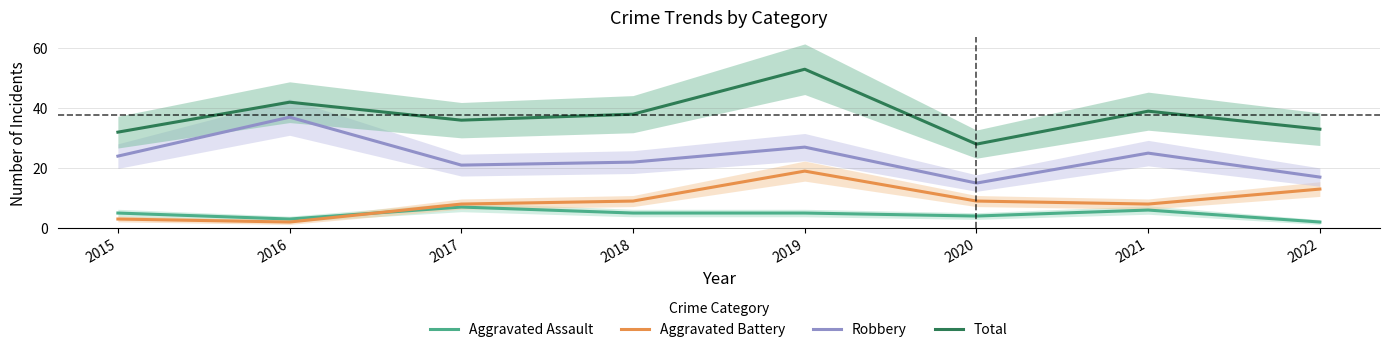

Read the Aggravated Battery value at 2019.

19